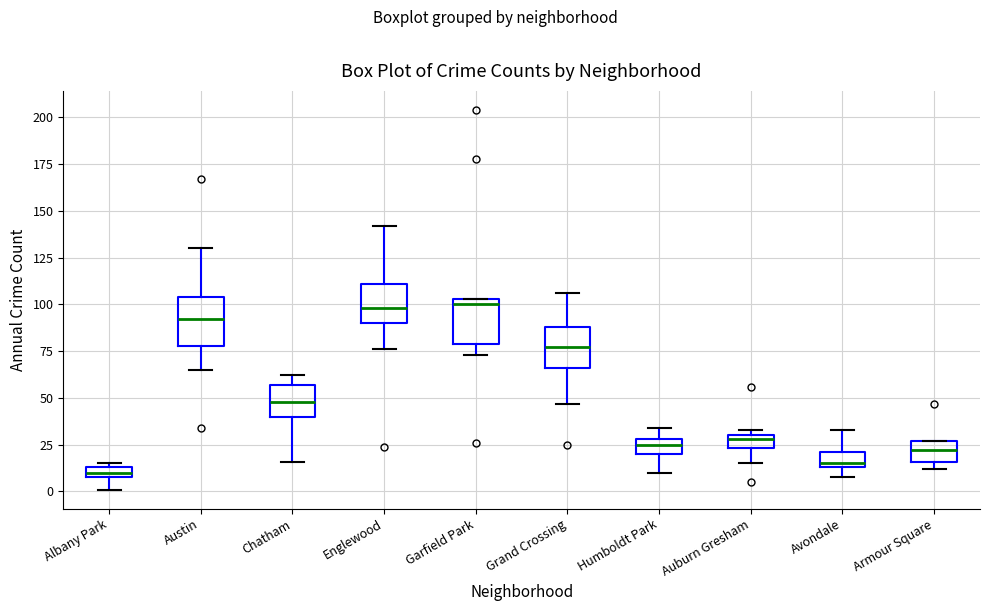

Where is the lower edge of the box for Chatham on the y-axis? The values are not printed on the chart, so give them approximately, as read against the axis.

40